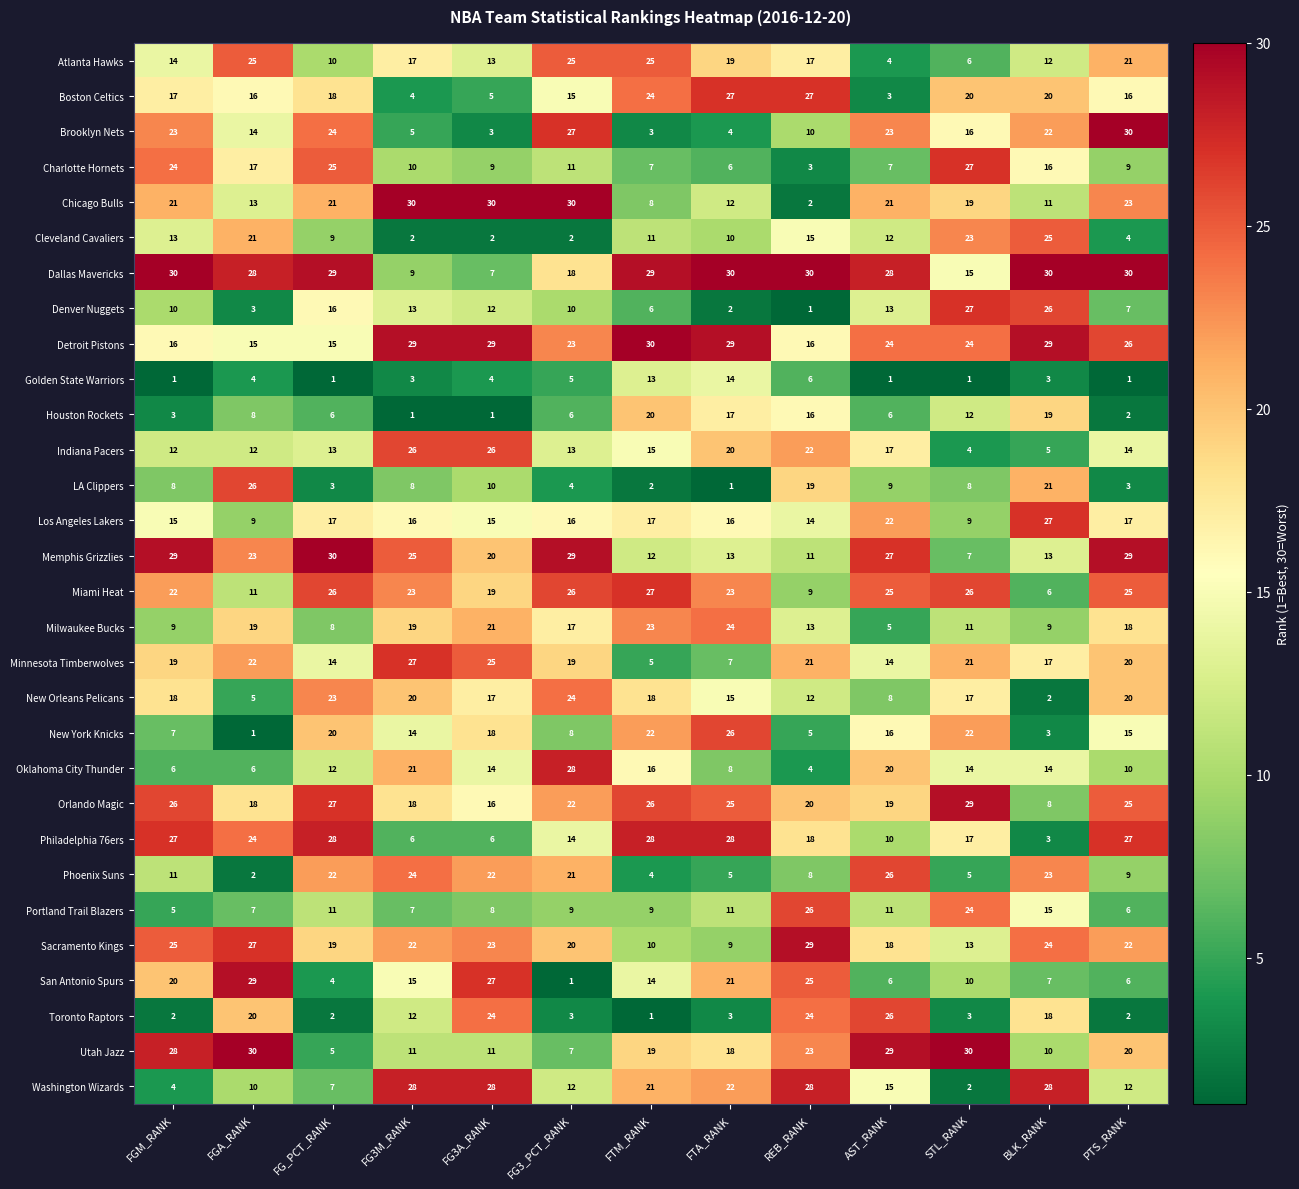

How many categories are shown in the chart?

13